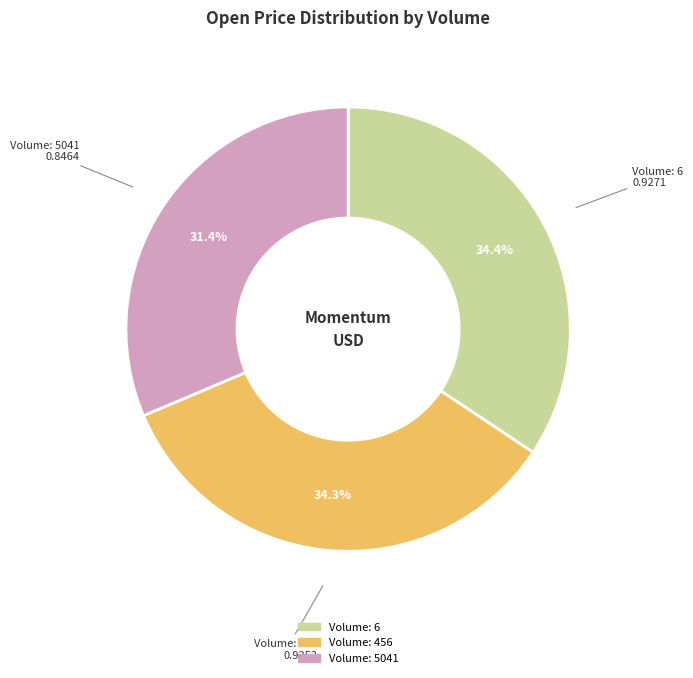

What percentage is the Volume: 456 slice, to the nearest percent?

34%